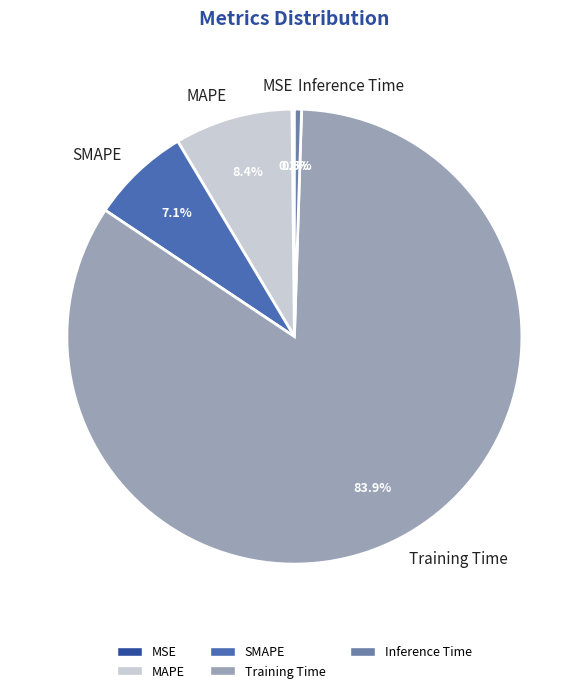

What portion of the pie excludes MAPE?

91.6%